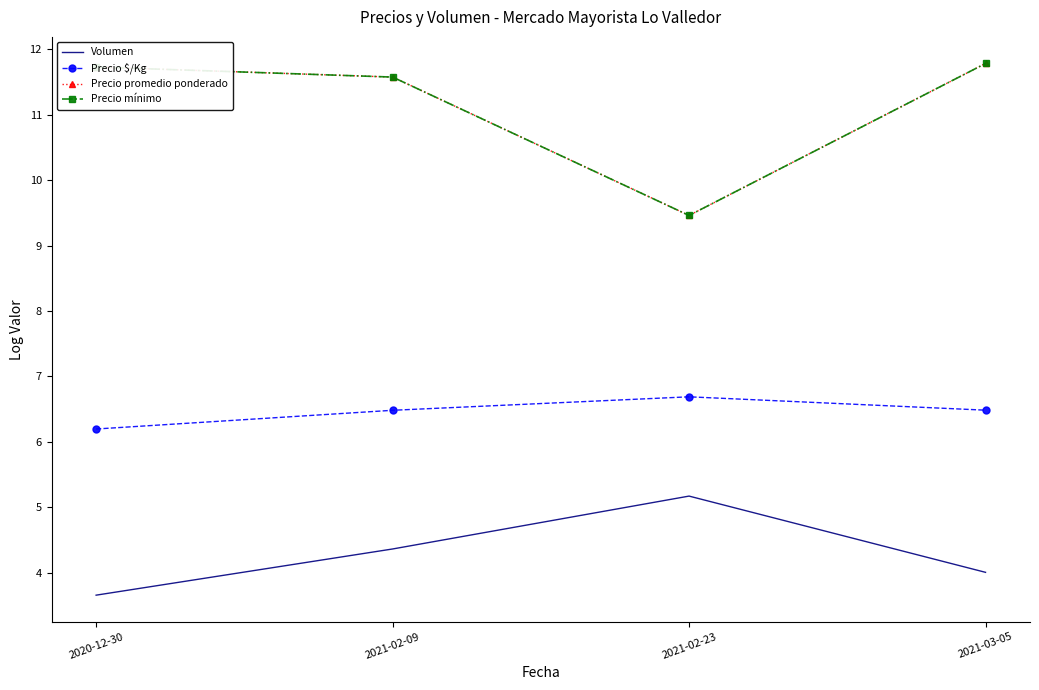

True or false: Volumen has a value of 7.5 at 2021-02-09.

False